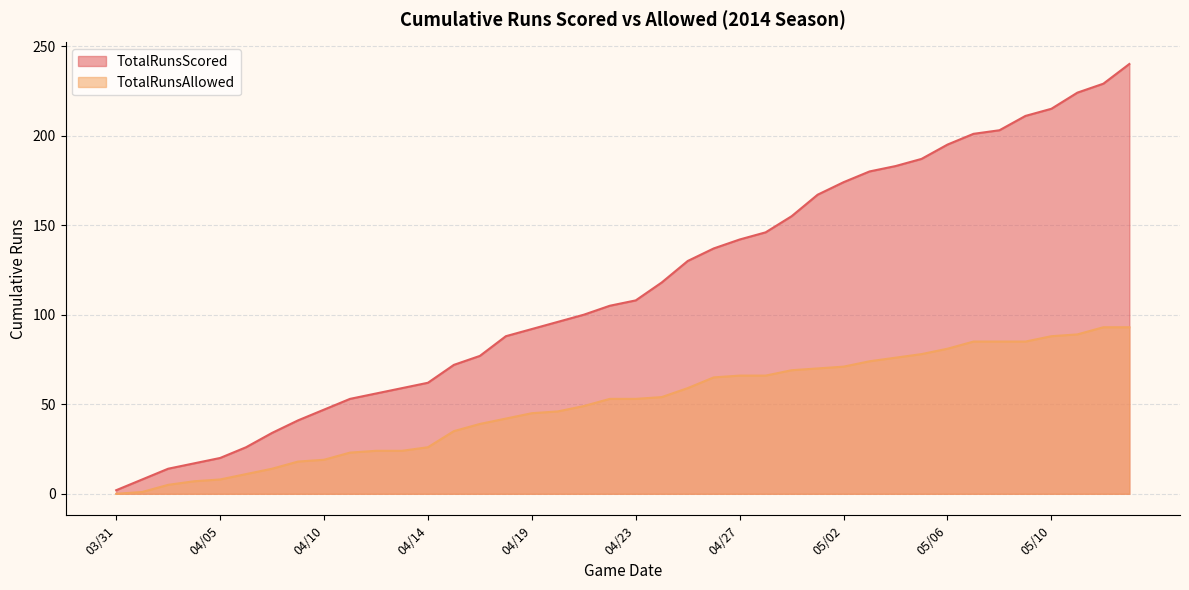

True or false: TotalRunsScored has more than 1 points higher than both neighbors.

False